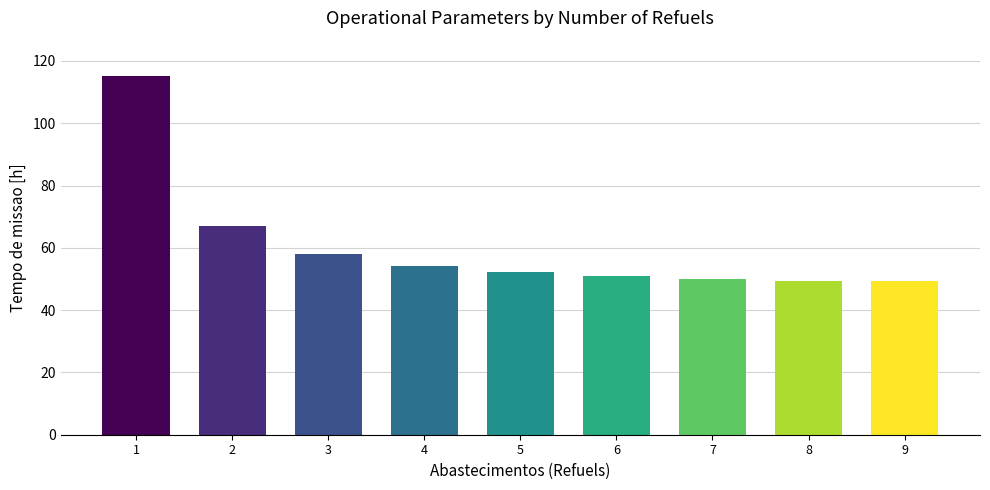

Is it true that the value at 5 is 73.9?

False